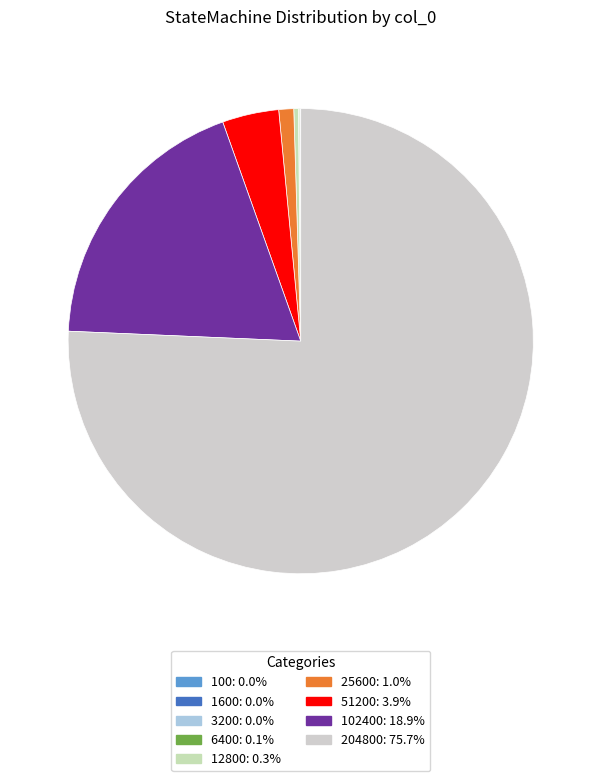

What percentage do 102400 and 1600 together represent?

18.9%